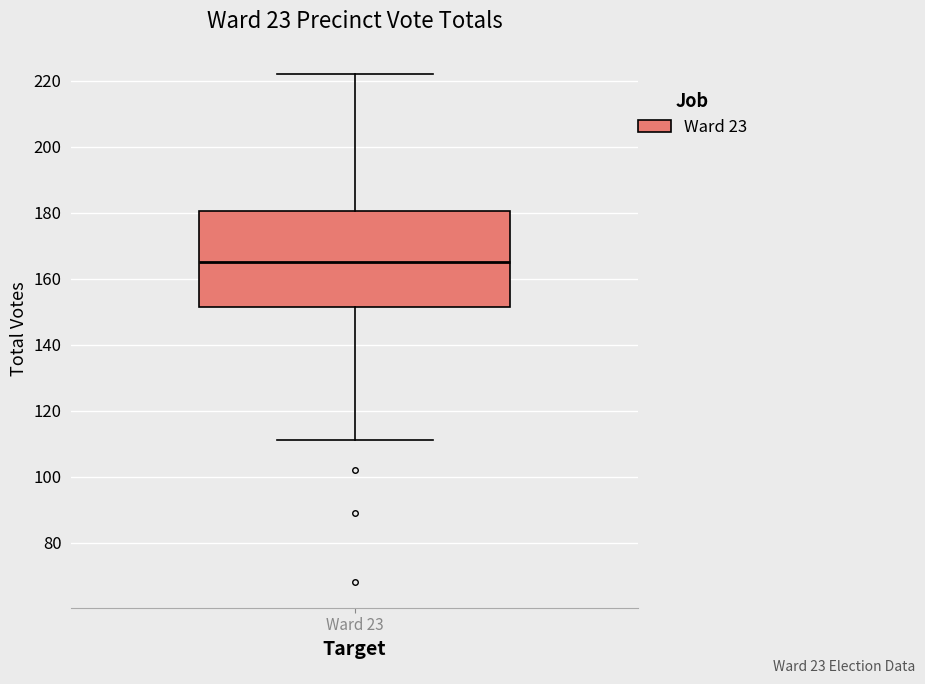

Read this box plot against the y-axis: the position of the median line, the range covered by the box, and the ends of both whiskers. The values are not printed on the chart, so give them approximately, as read against the axis.

median 166, box 152 to 180, whiskers 112 to 222